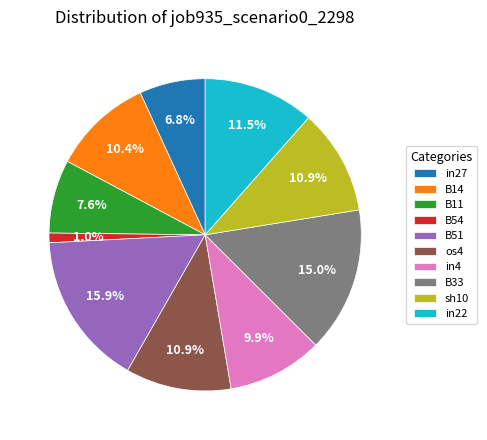

Does B14 represent more than half of the total?

No